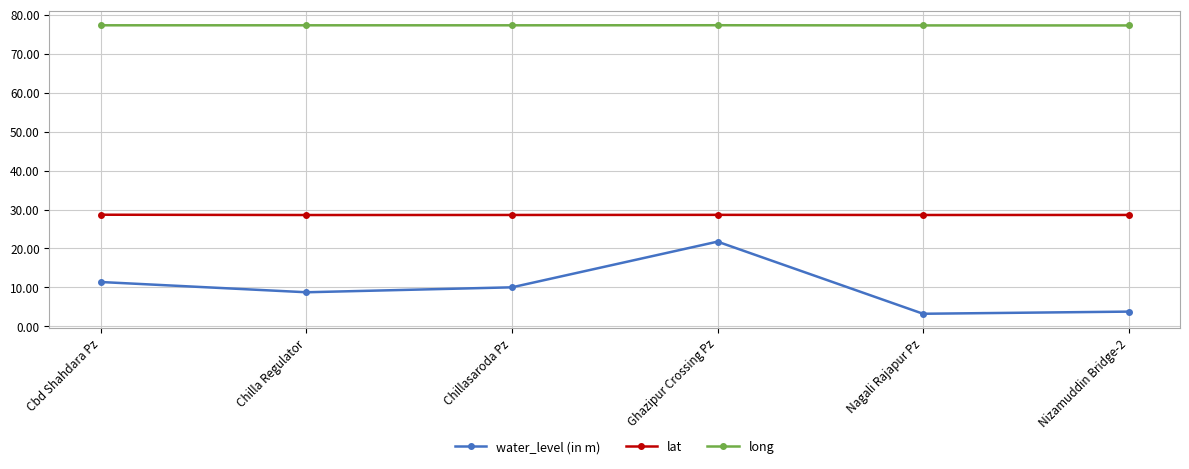

What value does the water_level (in m) series have at Nagali Rajapur Pz?

3.2